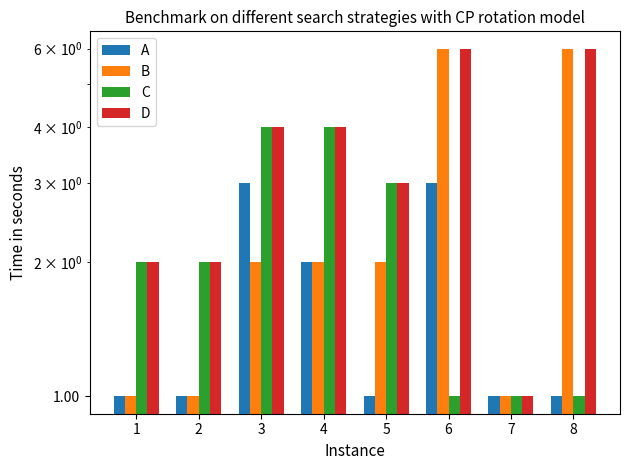

What is the difference between the maximum and minimum values in the A series?

2